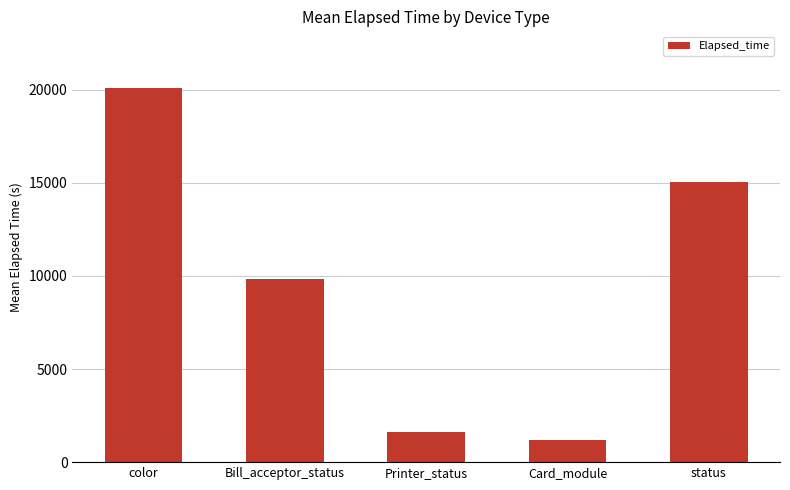

Is it true that the value at Printer_status is 852?

False